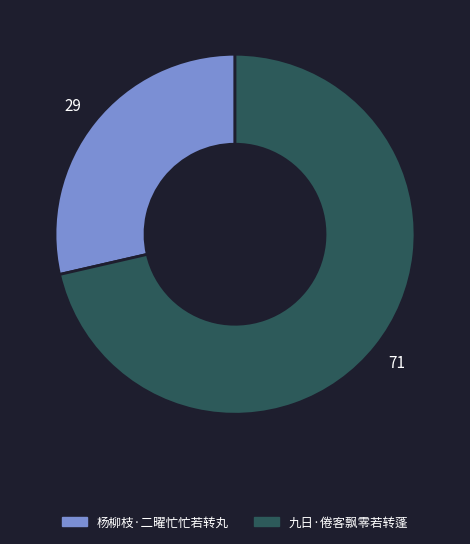

What is the largest slice in the pie chart?

九日·倦客飘零若转蓬